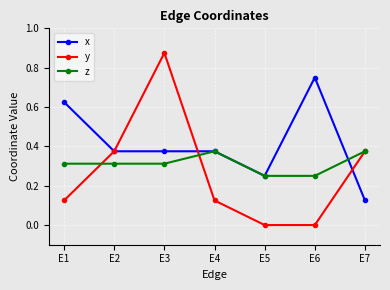

Between E2 and E5, which series saw the biggest shift?

y